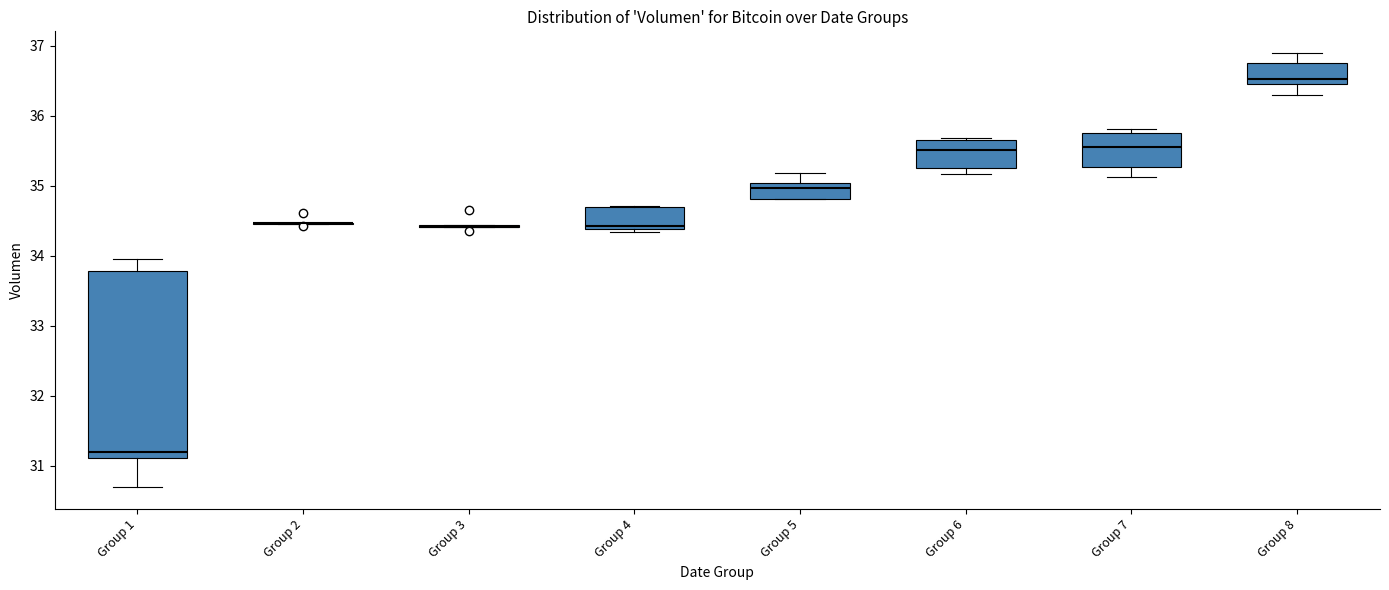

Comparing the boxes themselves (not the whiskers), which one is the tallest?

Group 1